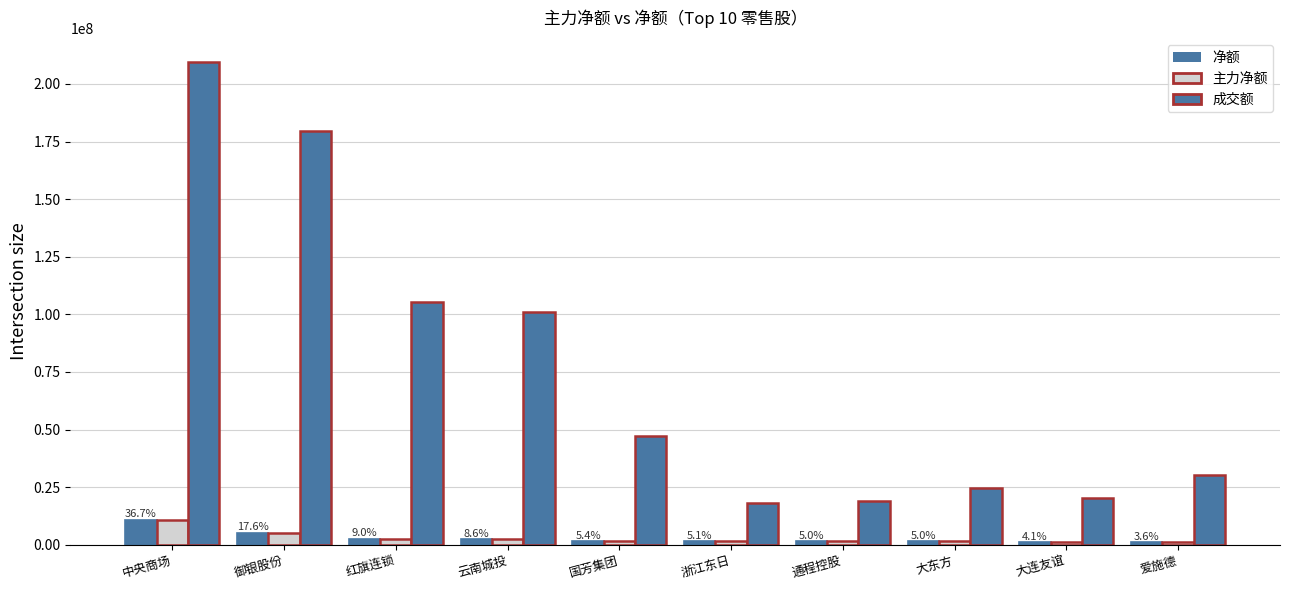

What is the total value across all series at 国芳集团?

50538576